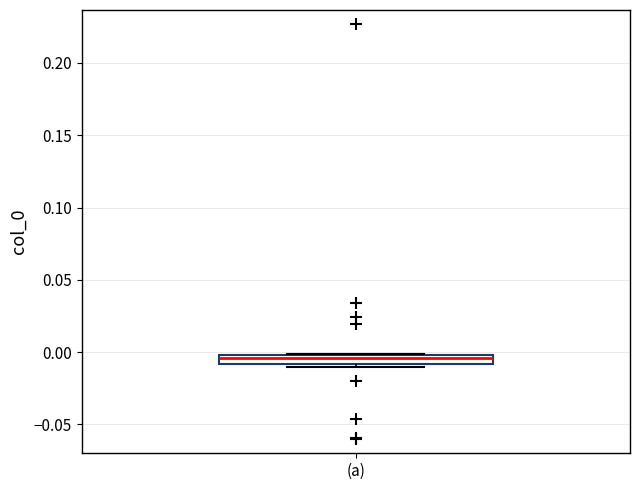

Where does the median line of the box for (a) sit on the y-axis? The values are not printed on the chart, so give them approximately, as read against the axis.

-0.005